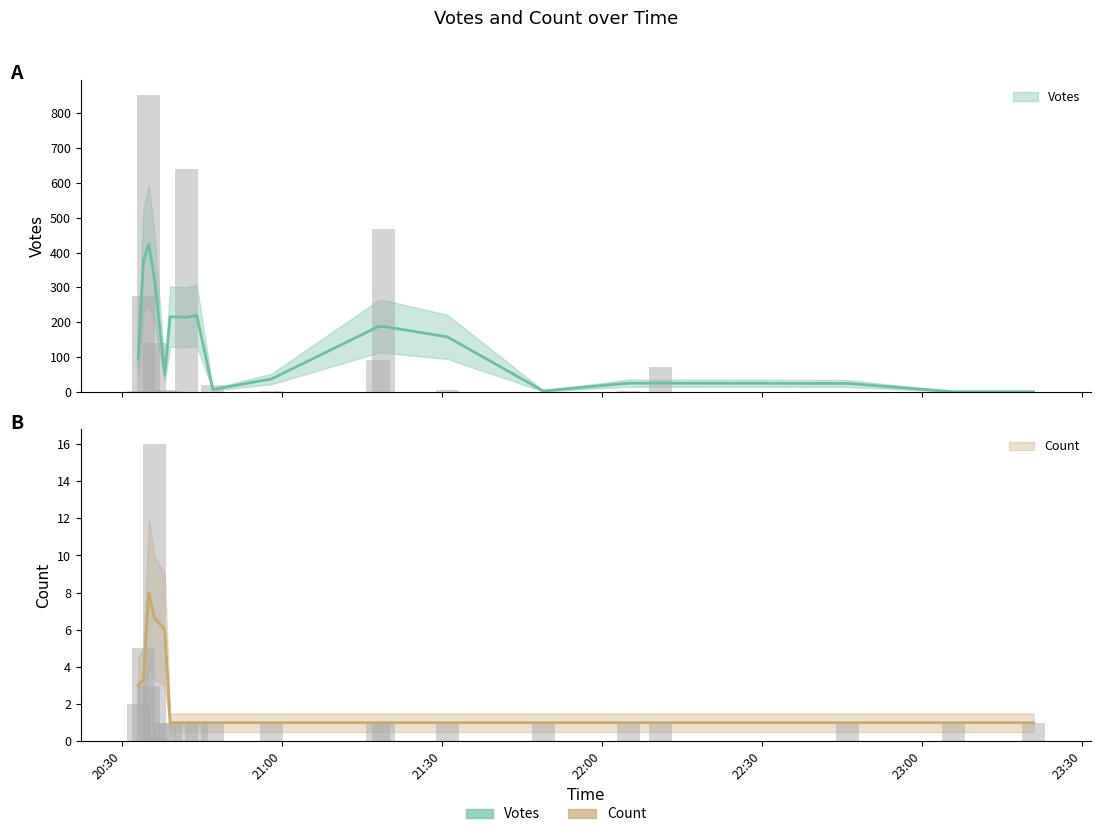

What is the minimum value for Votes?

1